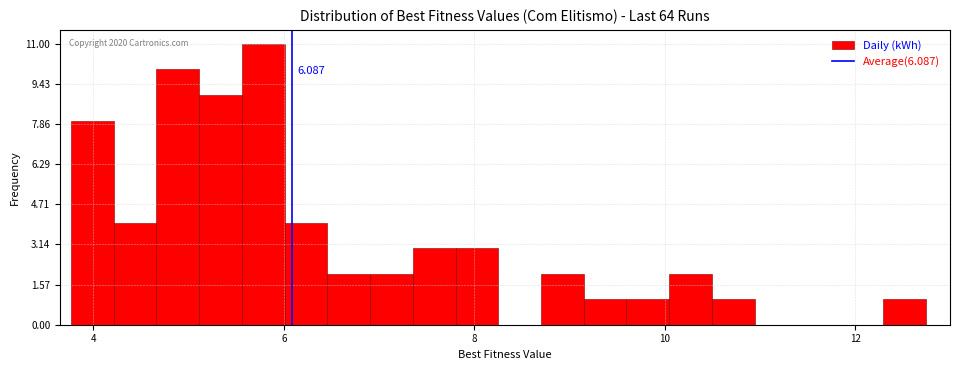

Around what value on the x-axis is the tallest bar? Give the approximate position of its centre, as read against the axis.

5.8